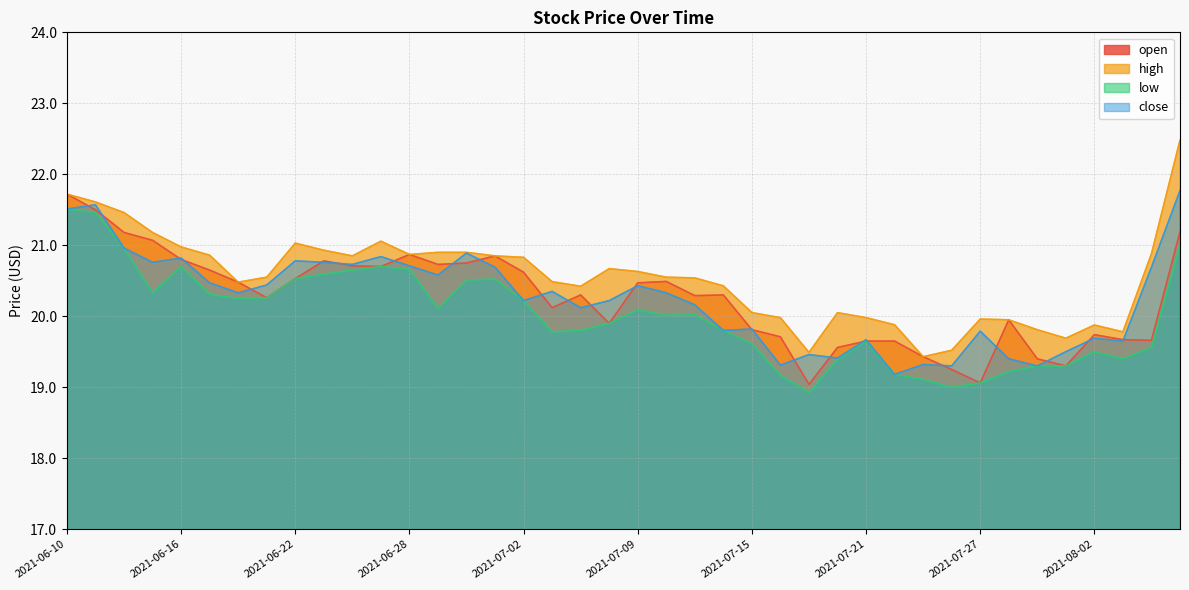

What is the value of the high point at the 2nd from the left?

21.6